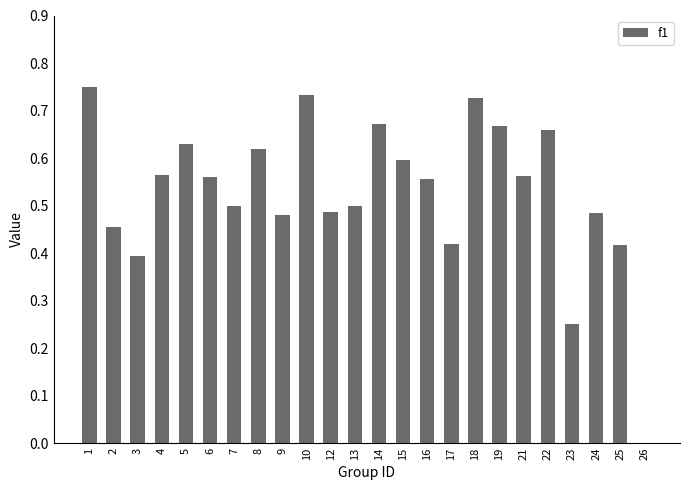

Where is the data nearest to the value 0?

26